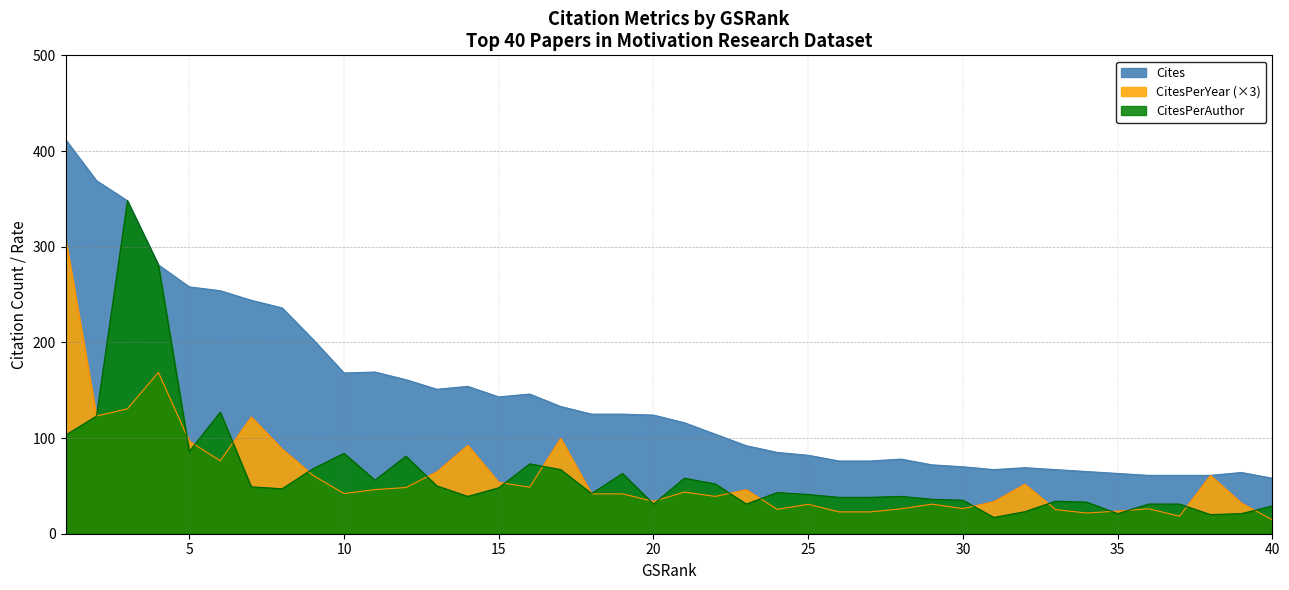

What is the difference between the highest and lowest values at 3?

217.5